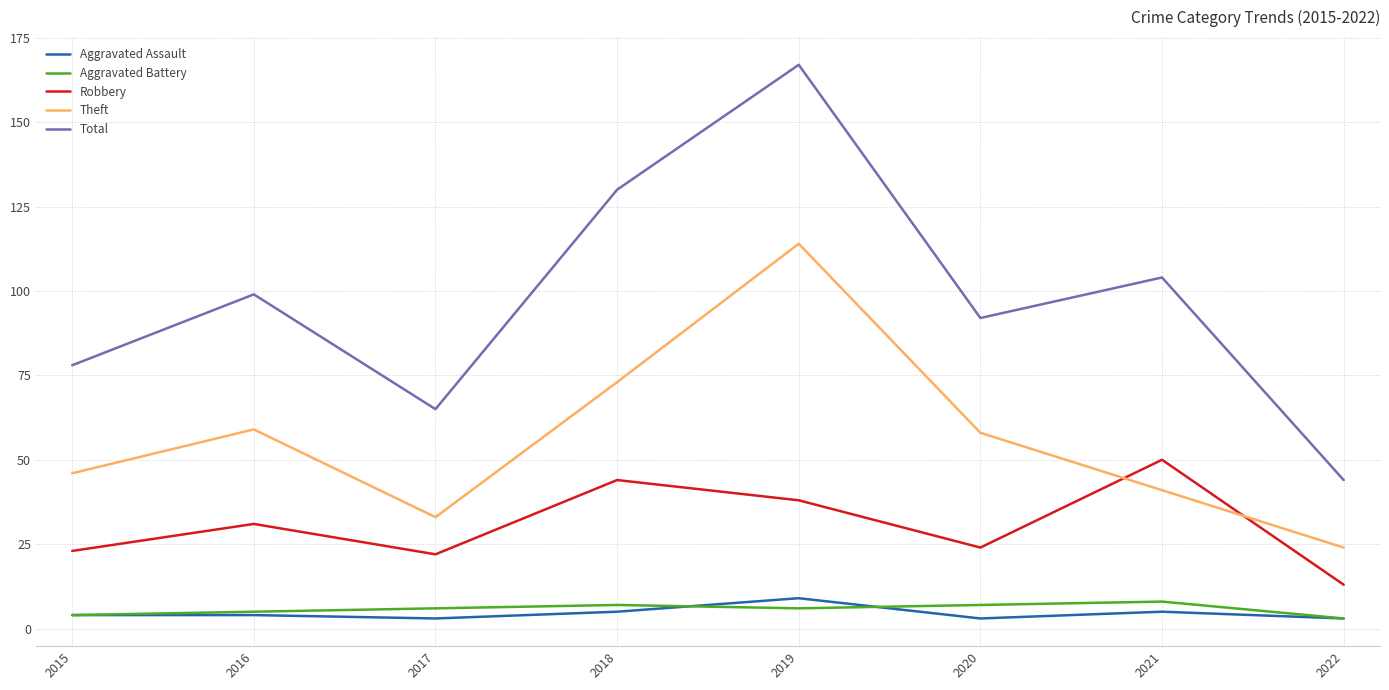

What are all the series names shown in the legend?

Aggravated Assault, Aggravated Battery, Robbery, Theft, Total